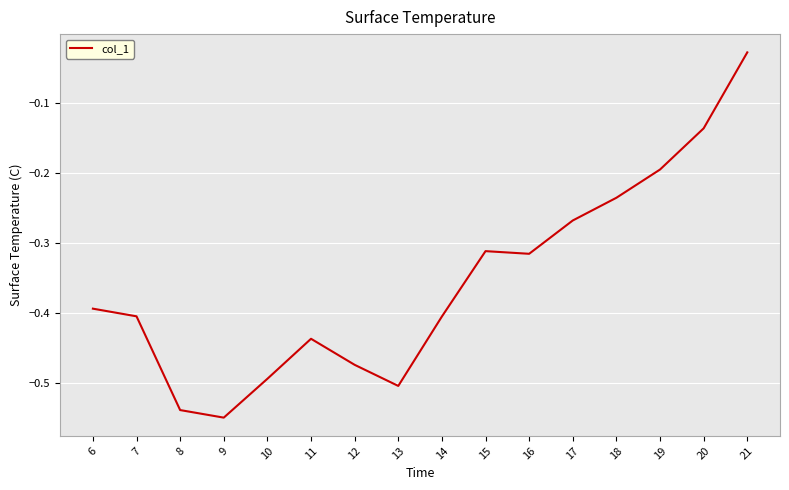

Which category has the lowest value across all series?

9